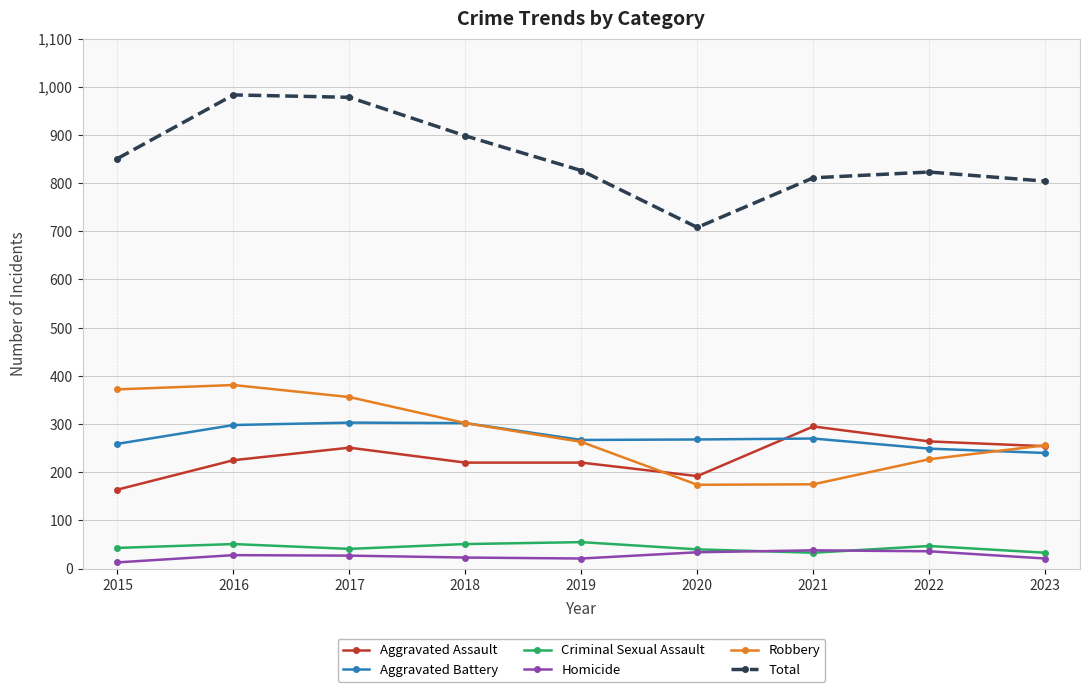

At which label does Total reach its minimum?

2020